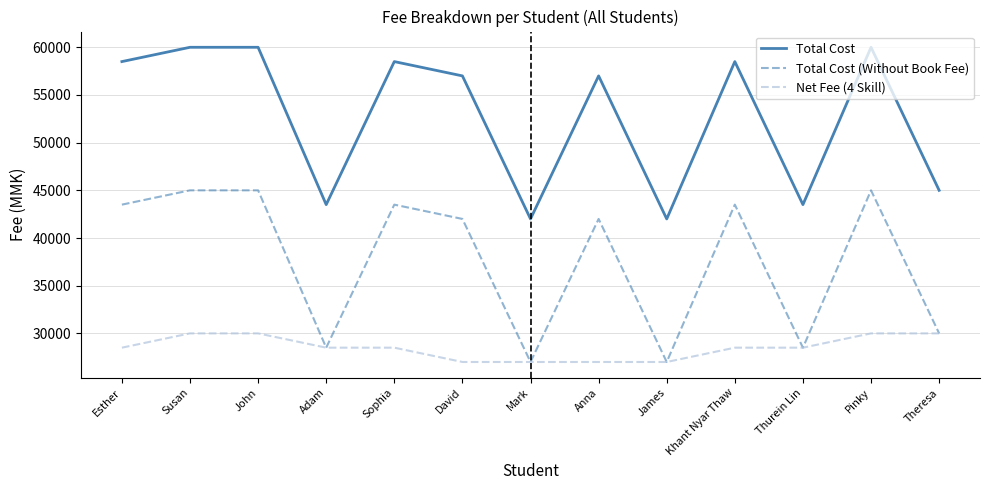

What is the sum of the Total Cost values at Sophia and Theresa?

103500